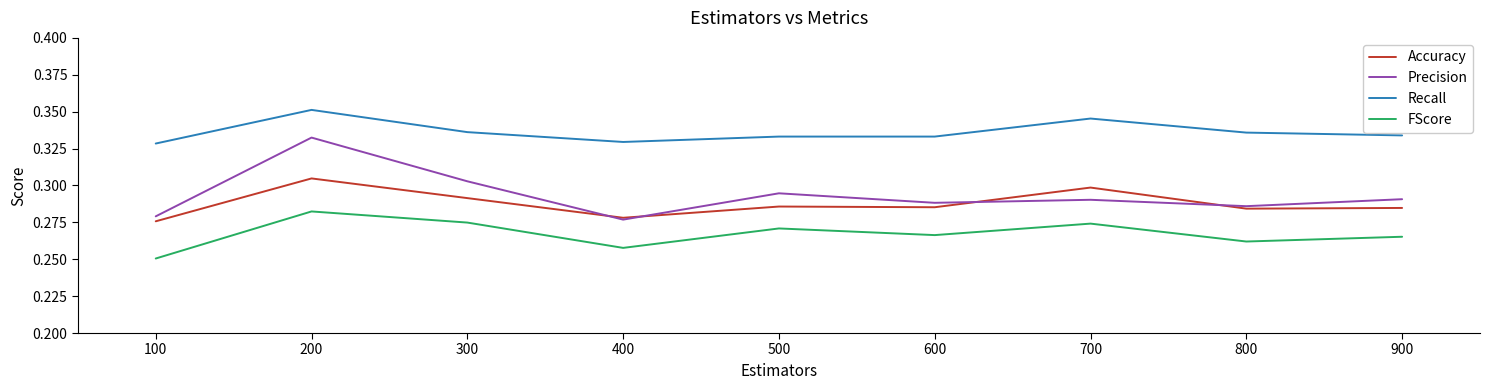

Which series has the largest range (max minus min)?

Precision